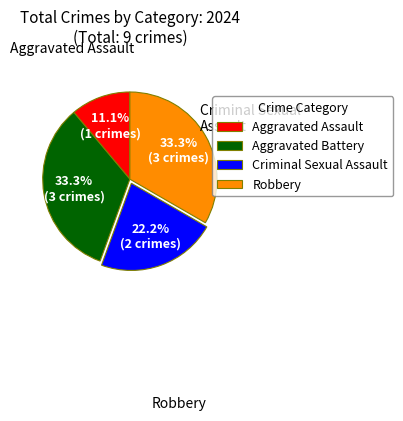

Count the number of slices in the pie.

4